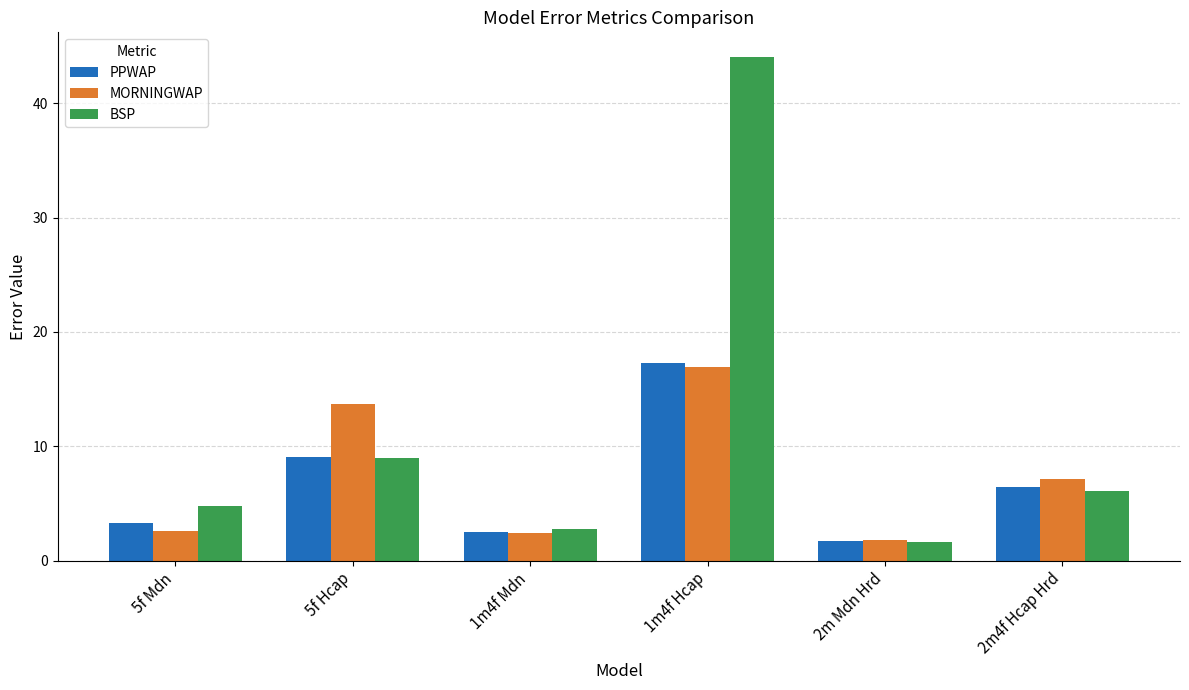

What is the difference between the maximum and minimum values in the MORNINGWAP series?

15.2